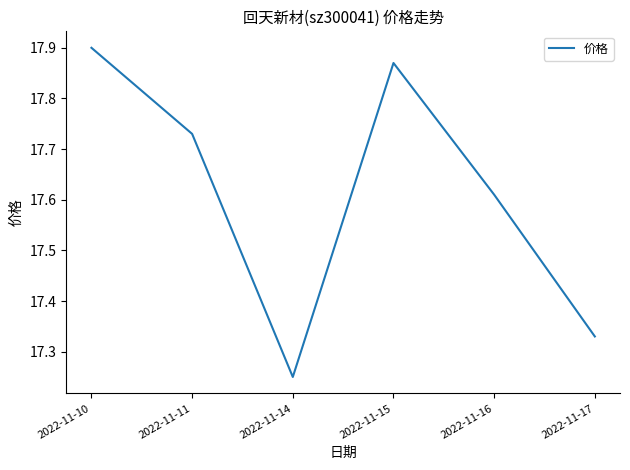

At which category does the data reach its first local peak?

2022-11-15